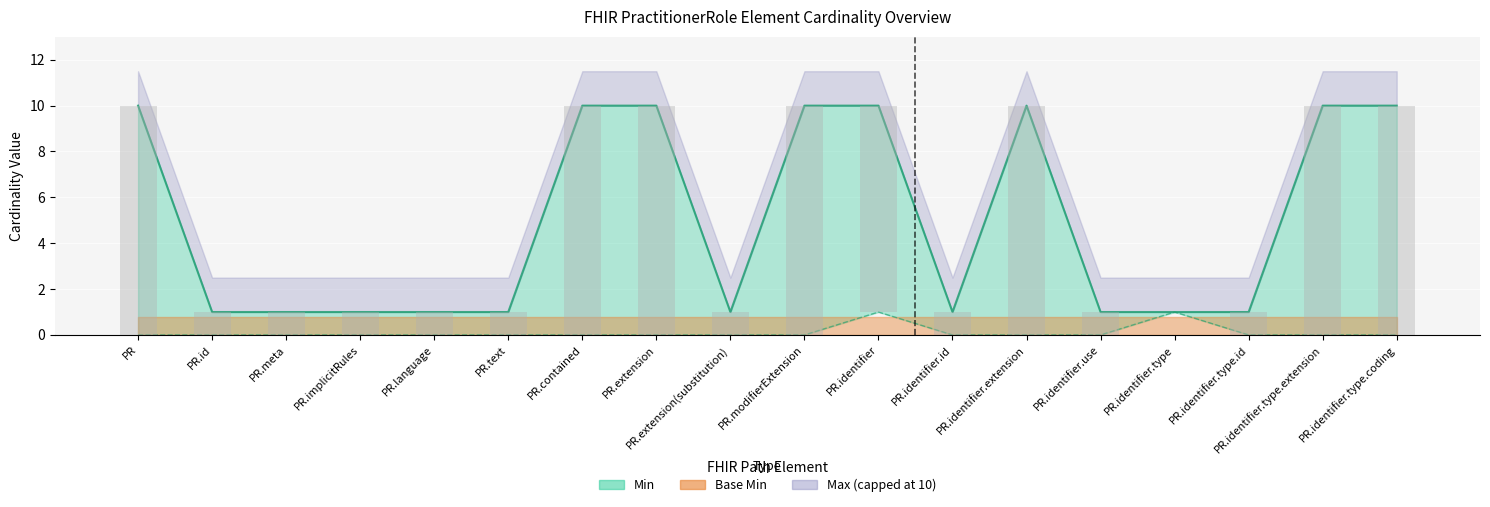

True or false: Min has a value of -1 at PR.text.

False